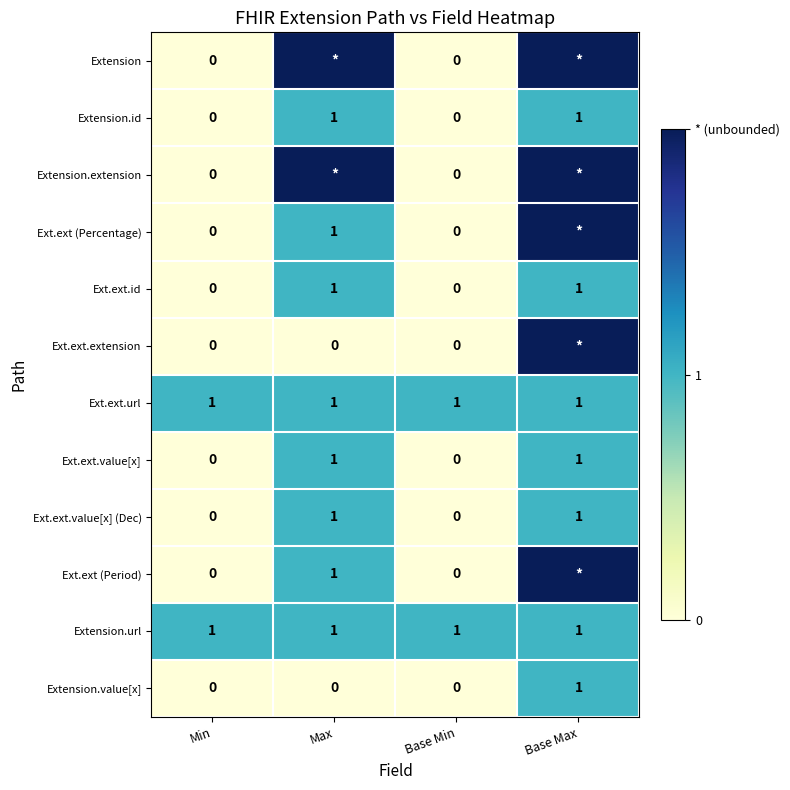

Rank the categories by Ext.ext.extension value from lowest to highest.

Min, Max, Base Min, Base Max